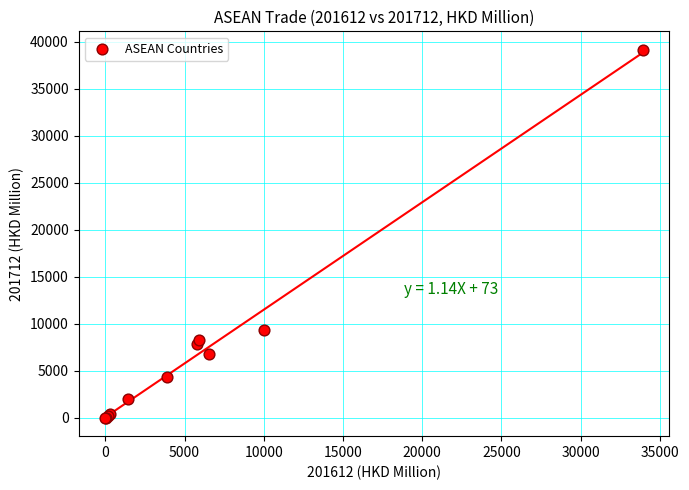

What Y value in the scatter plot is closest to 19586?

9300.4